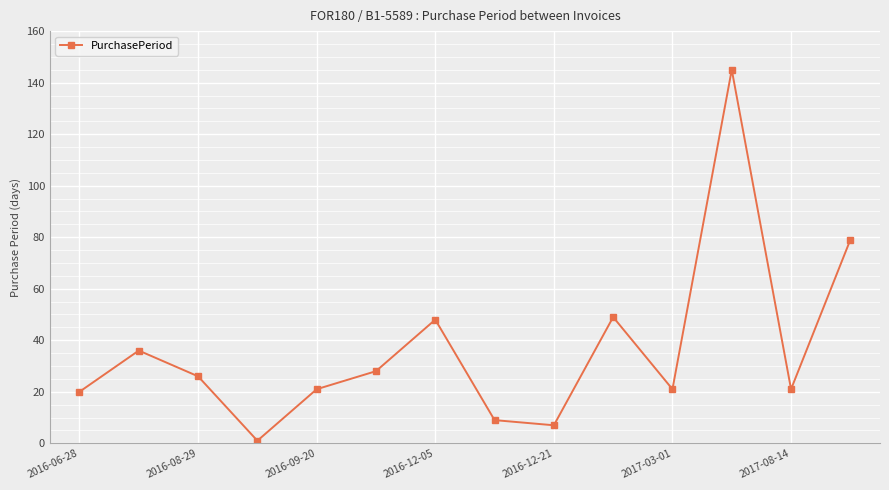

True or false: the data has more than 2 interior local peaks.

True